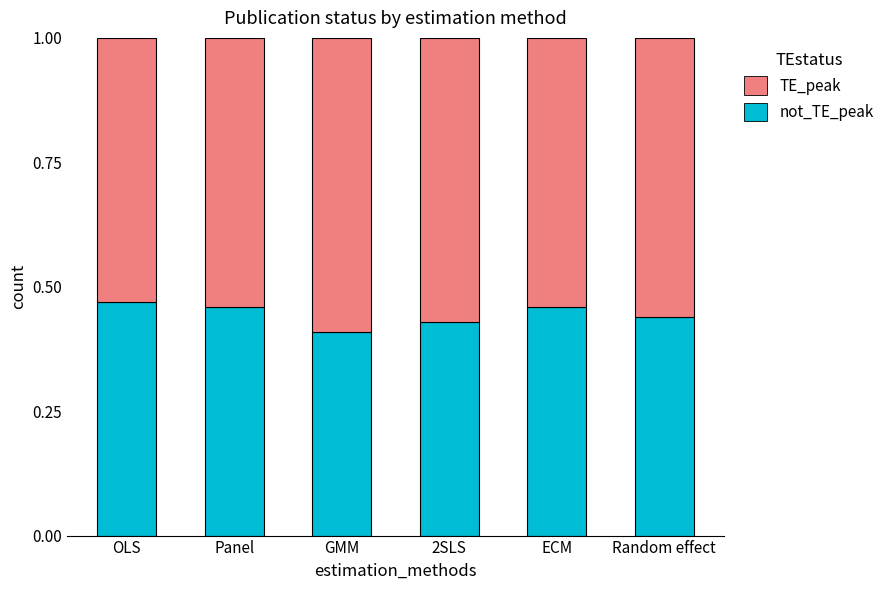

What is the total value across all series at 2SLS?

1.0